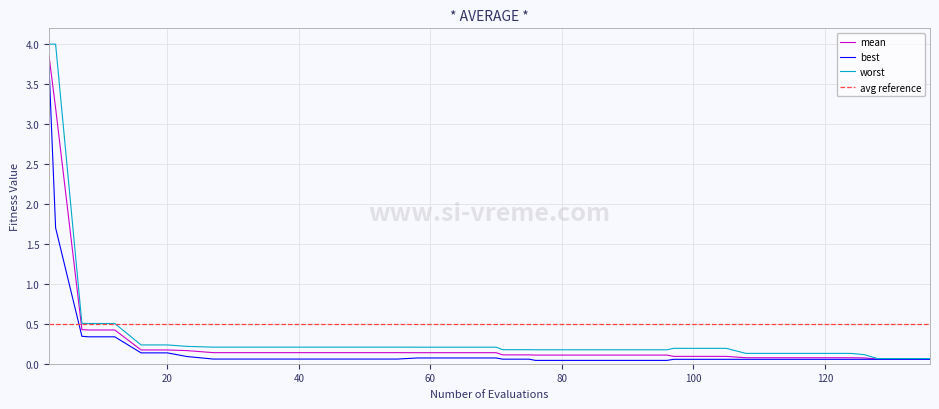

At how many categories does at least one series exceed 0?

40